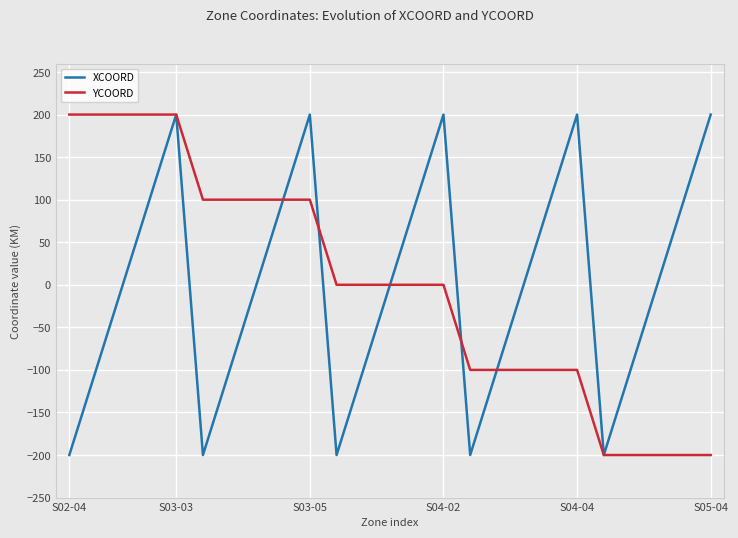

Does the chart display data point markers on the line(s)?

No